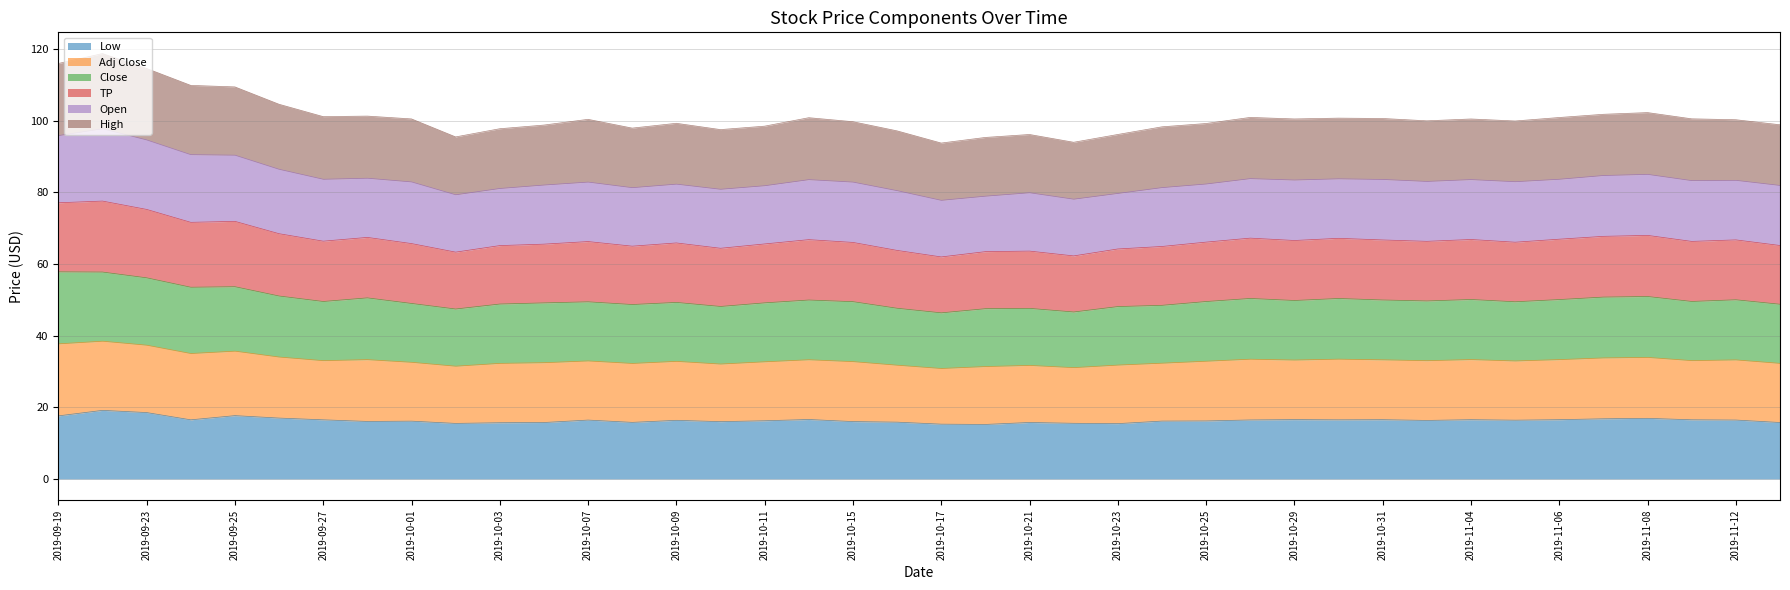

What is the label of the 26th point from the right?

2019-10-09